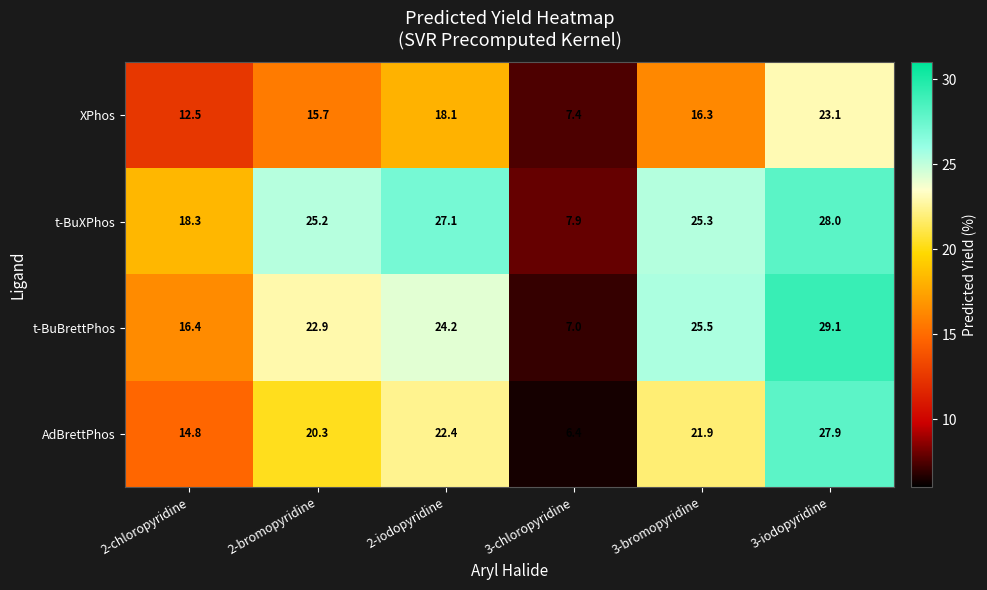

What is the difference between the second highest and second lowest values in the t-BuBrettPhos series?

9.1